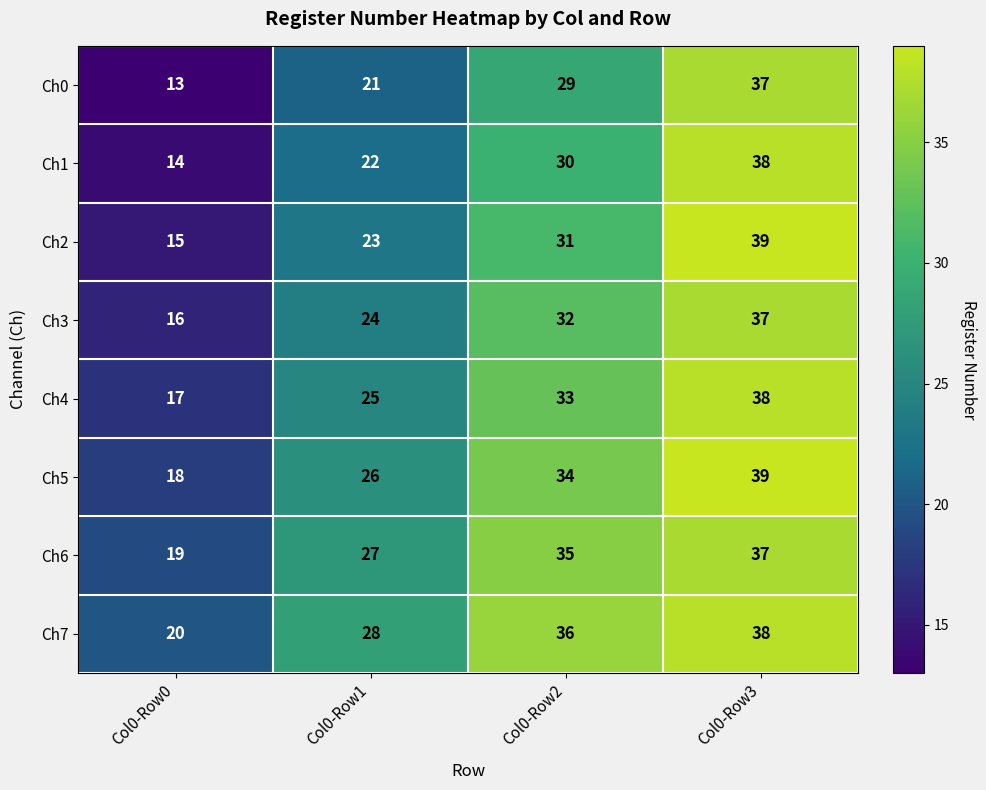

How many series are shown in this chart?

8